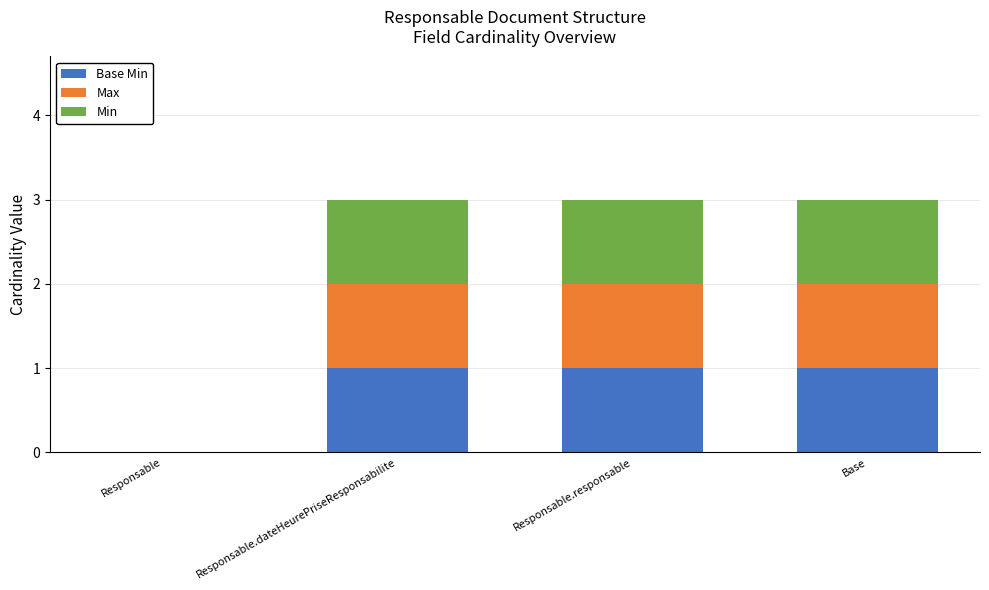

What is the total value across all series at Base?

3